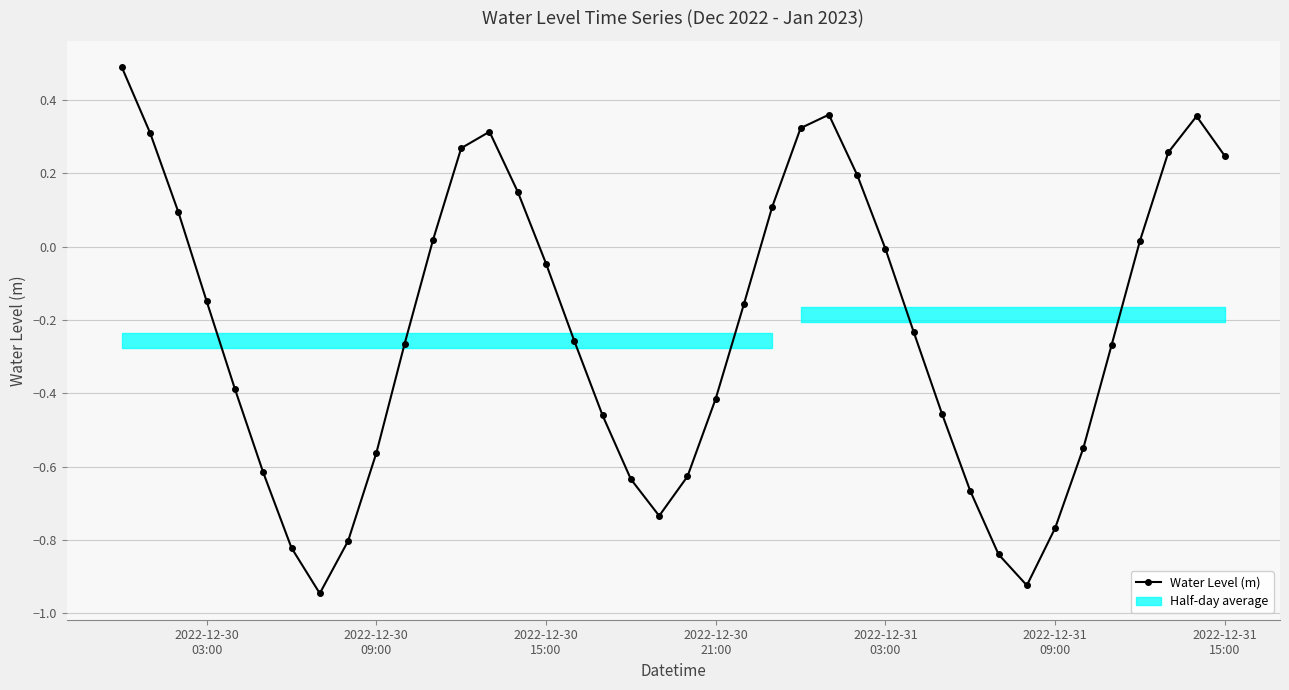

How many points are higher than both their immediate neighbors (excluding endpoints)?

3